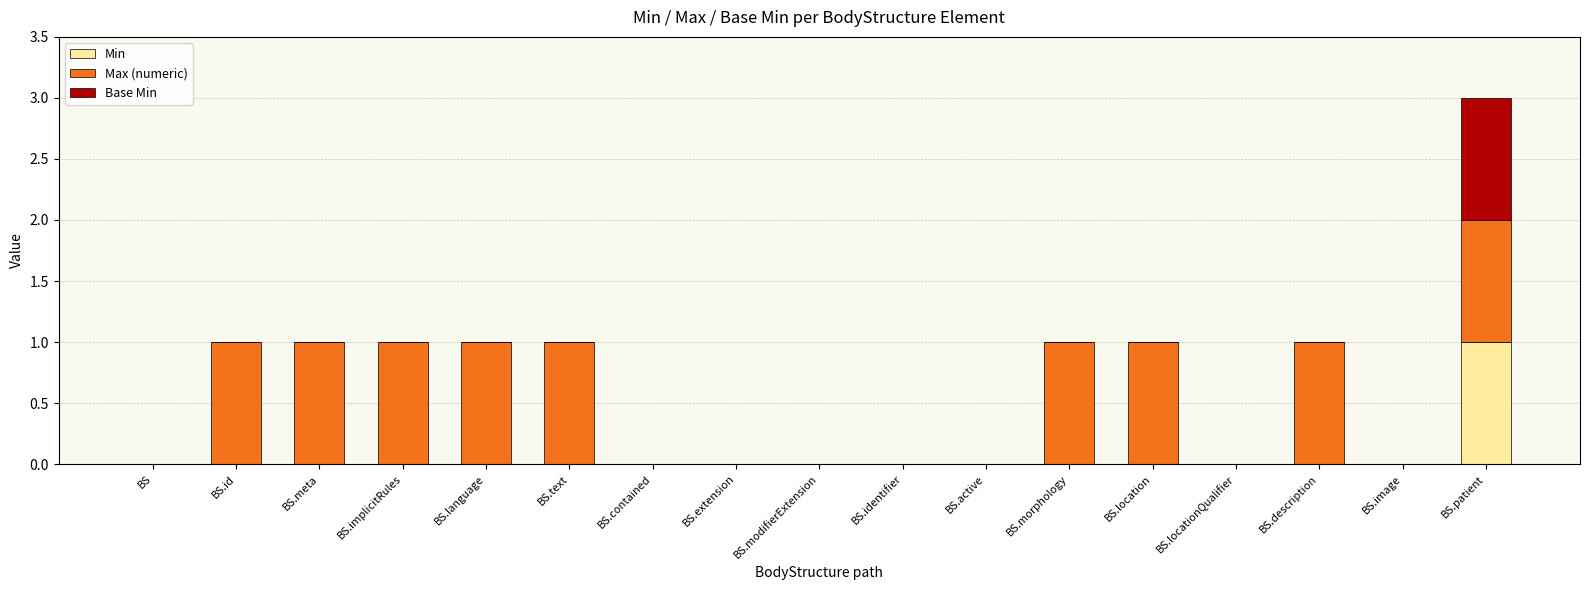

The value of Min at BS.morphology is 1. True or false?

False